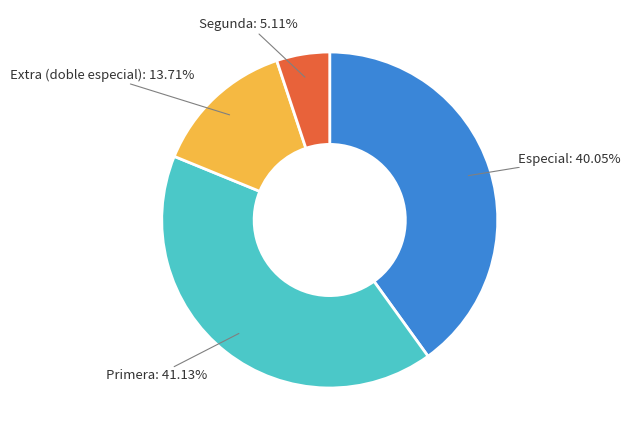

How many slices are in this pie chart?

4